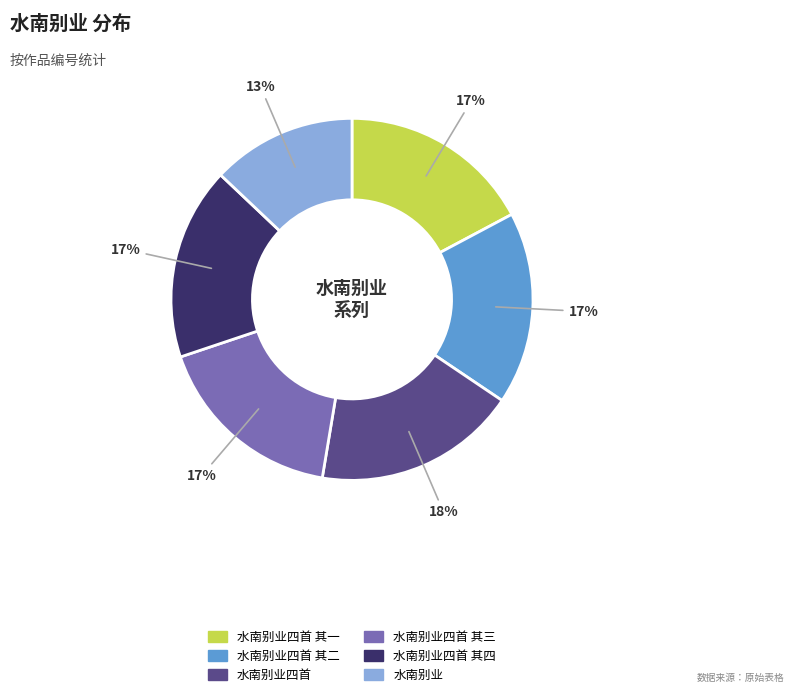

Count the number of slices in the pie.

6